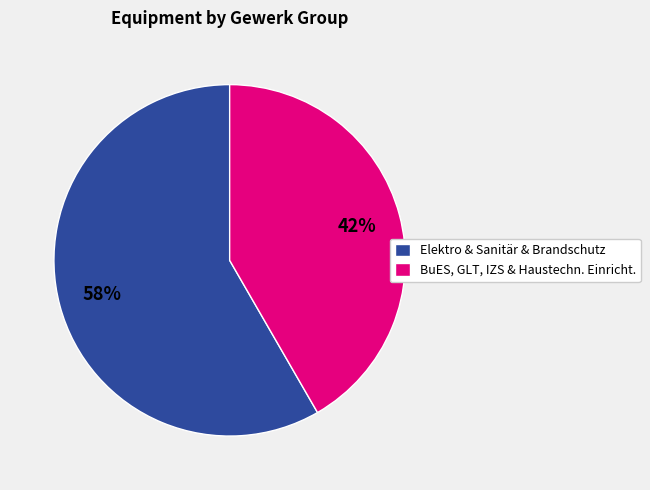

To the nearest percent, what is the average slice percentage?

50%